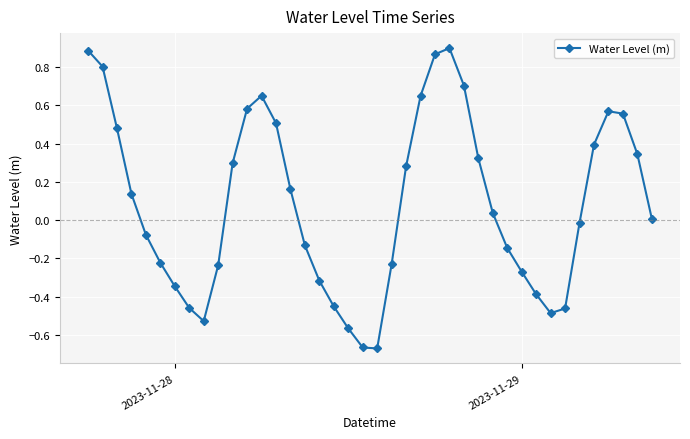

True or false: there are more than 1 points higher than both neighbors.

True